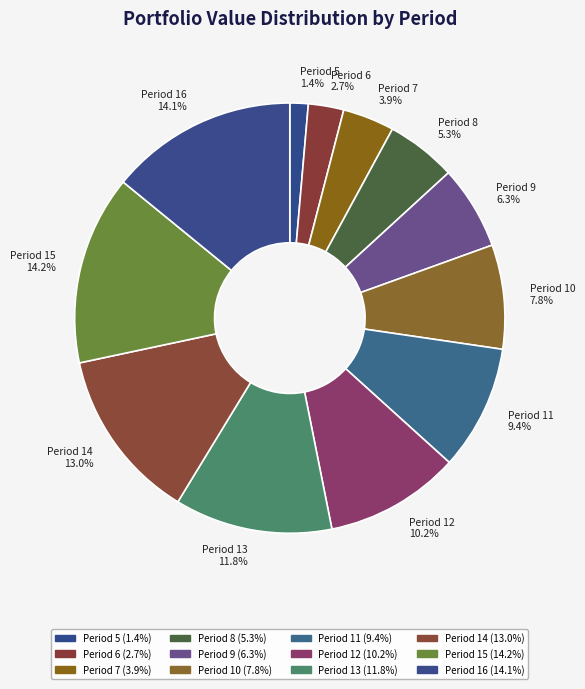

What is the smallest slice in the pie chart?

Period 5